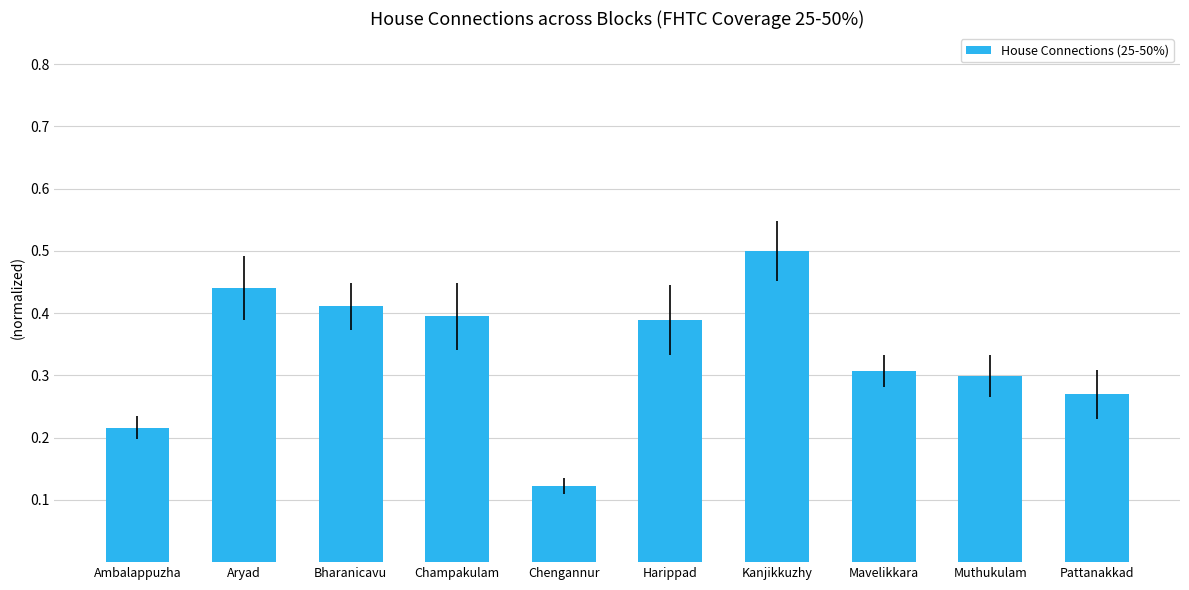

How many distinct data groups are displayed?

1